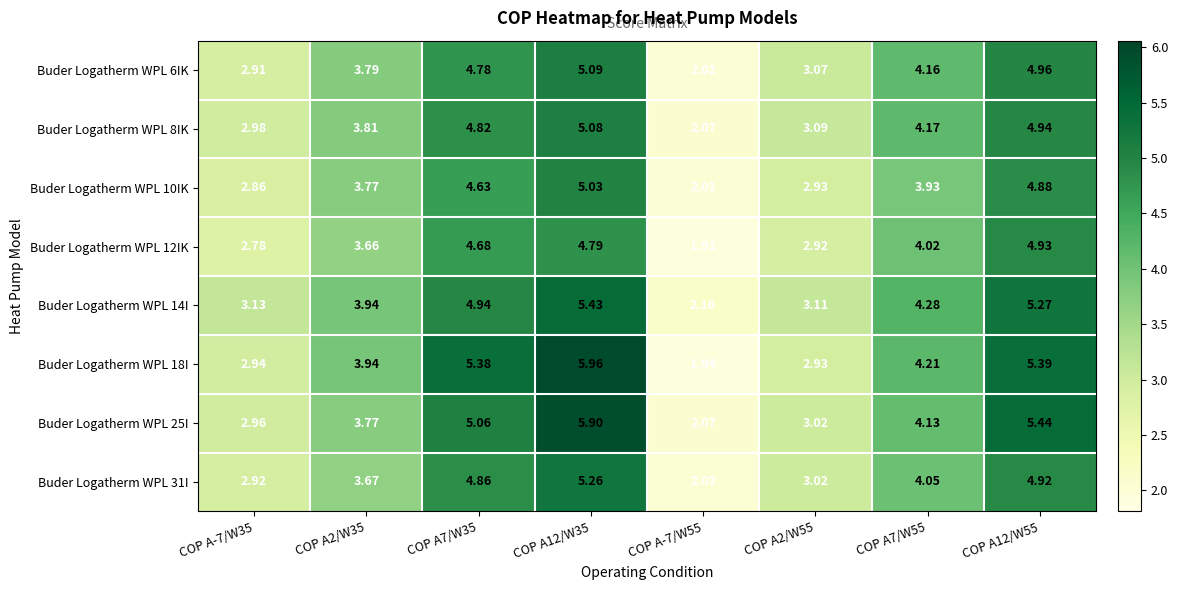

Is the value of Buder Logatherm WPL 12IK at COP A7/W55 greater than the value of Buder Logatherm WPL 6IK at COP A2/W55?

Yes